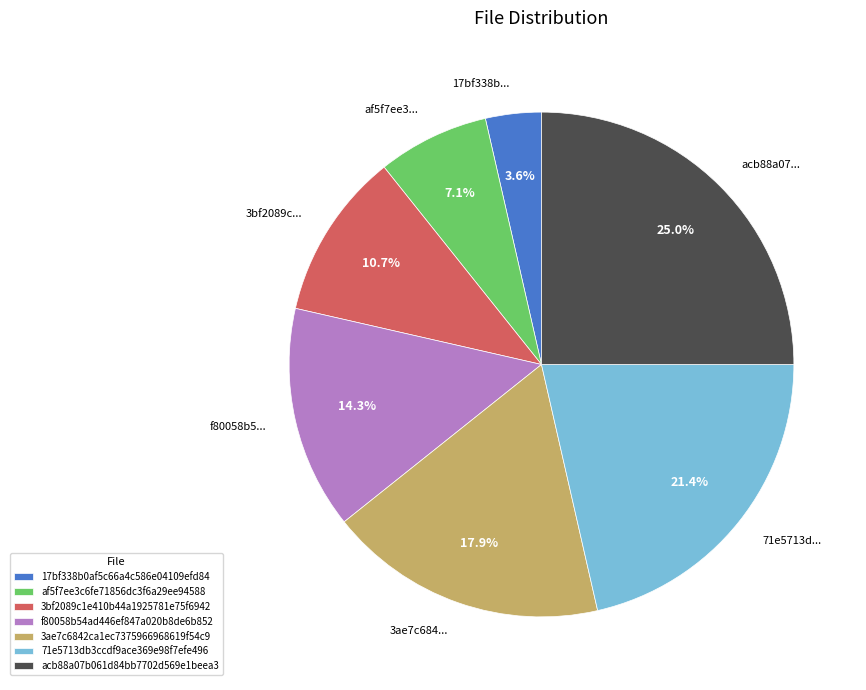

What is the ratio of the value at 3ae7c684... to the value at acb88a07...?

0.7